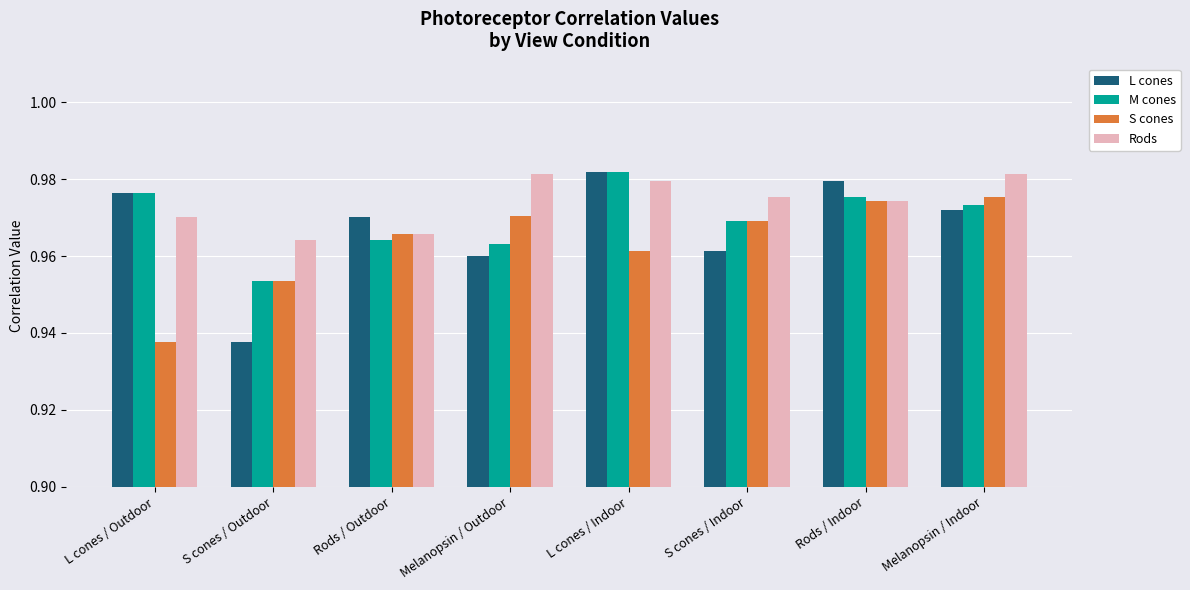

At how many categories does at least one series exceed 0?

8